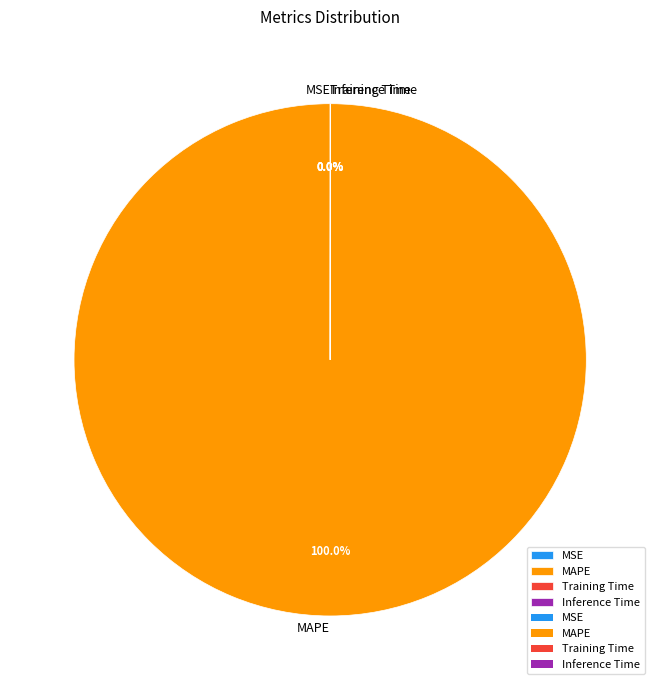

Which category has the biggest portion of the pie?

MAPE